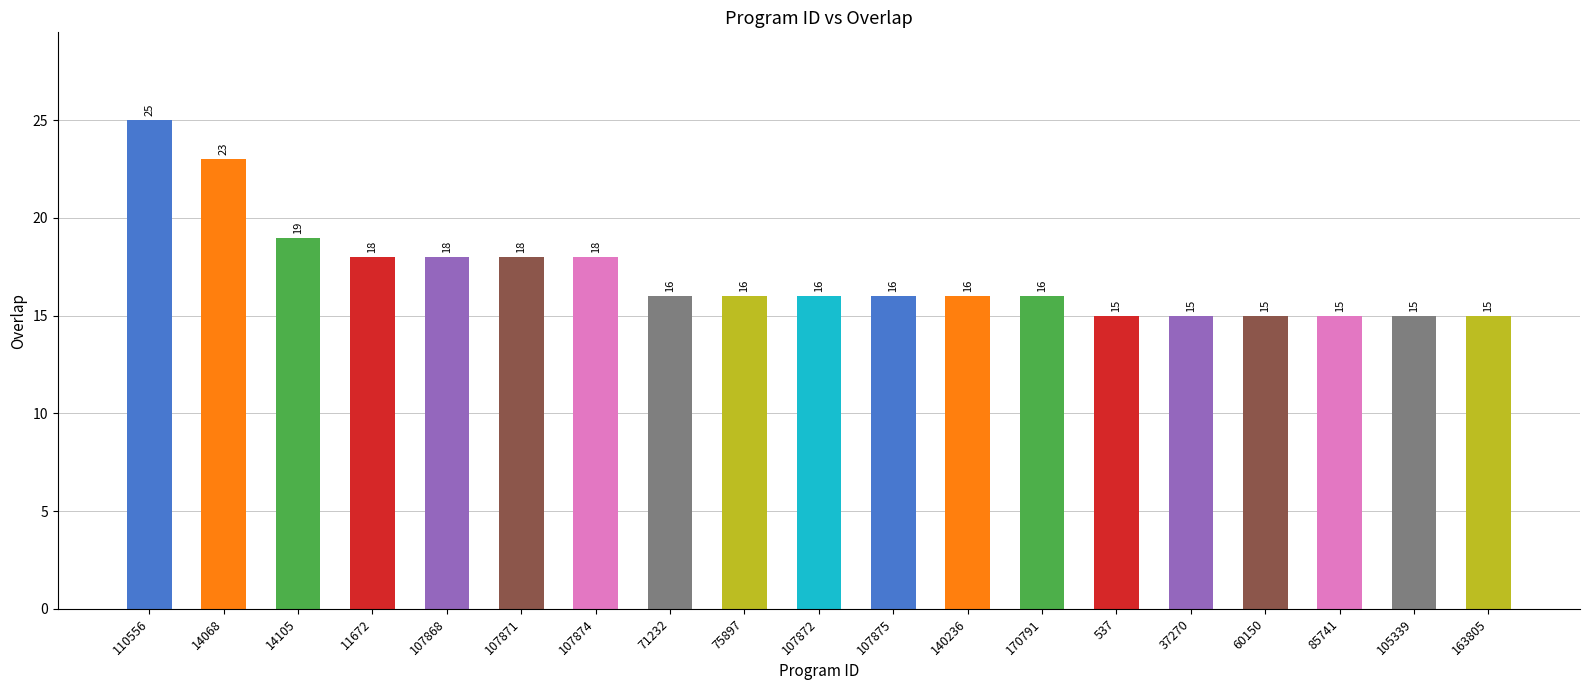

What is the label of the 3rd bar from the left?

14105